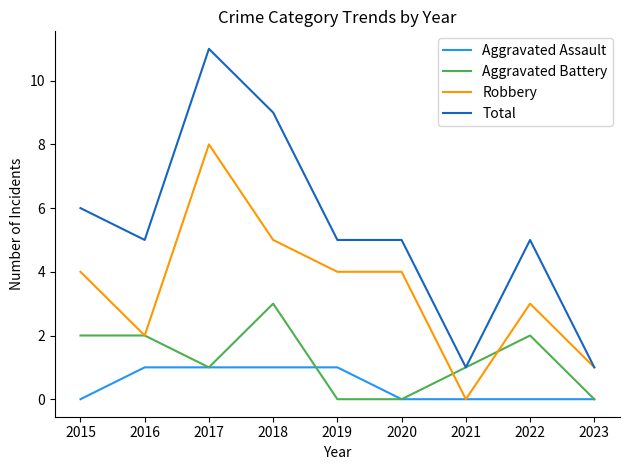

The value of Robbery at 2021 is 0. True or false?

True